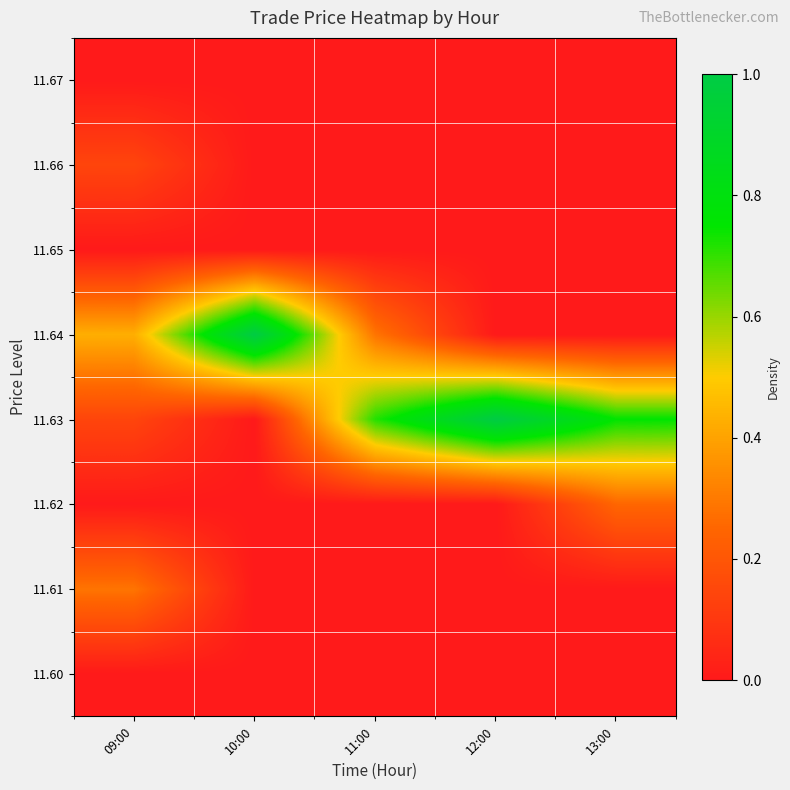

Reading left to right, extract all data points from this chart.

11.60: 09:00=0.0	10:00=0.0	11:00=0.0	12:00=0.0	13:00=0.0
11.61: 09:00=0.3	10:00=0.0	11:00=0.0	12:00=0.0	13:00=0.0
11.62: 09:00=0.0	10:00=0.0	11:00=0.0	12:00=0.0	13:00=0.2
11.63: 09:00=0.1	10:00=0.0	11:00=0.7	12:00=1.0	13:00=0.8
11.64: 09:00=0.4	10:00=1.0	11:00=0.3	12:00=0.0	13:00=0.0
11.65: 09:00=0.0	10:00=0.0	11:00=0.0	12:00=0.0	13:00=0.0
11.66: 09:00=0.1	10:00=0.0	11:00=0.0	12:00=0.0	13:00=0.0
11.67: 09:00=0.0	10:00=0.0	11:00=0.0	12:00=0.0	13:00=0.0